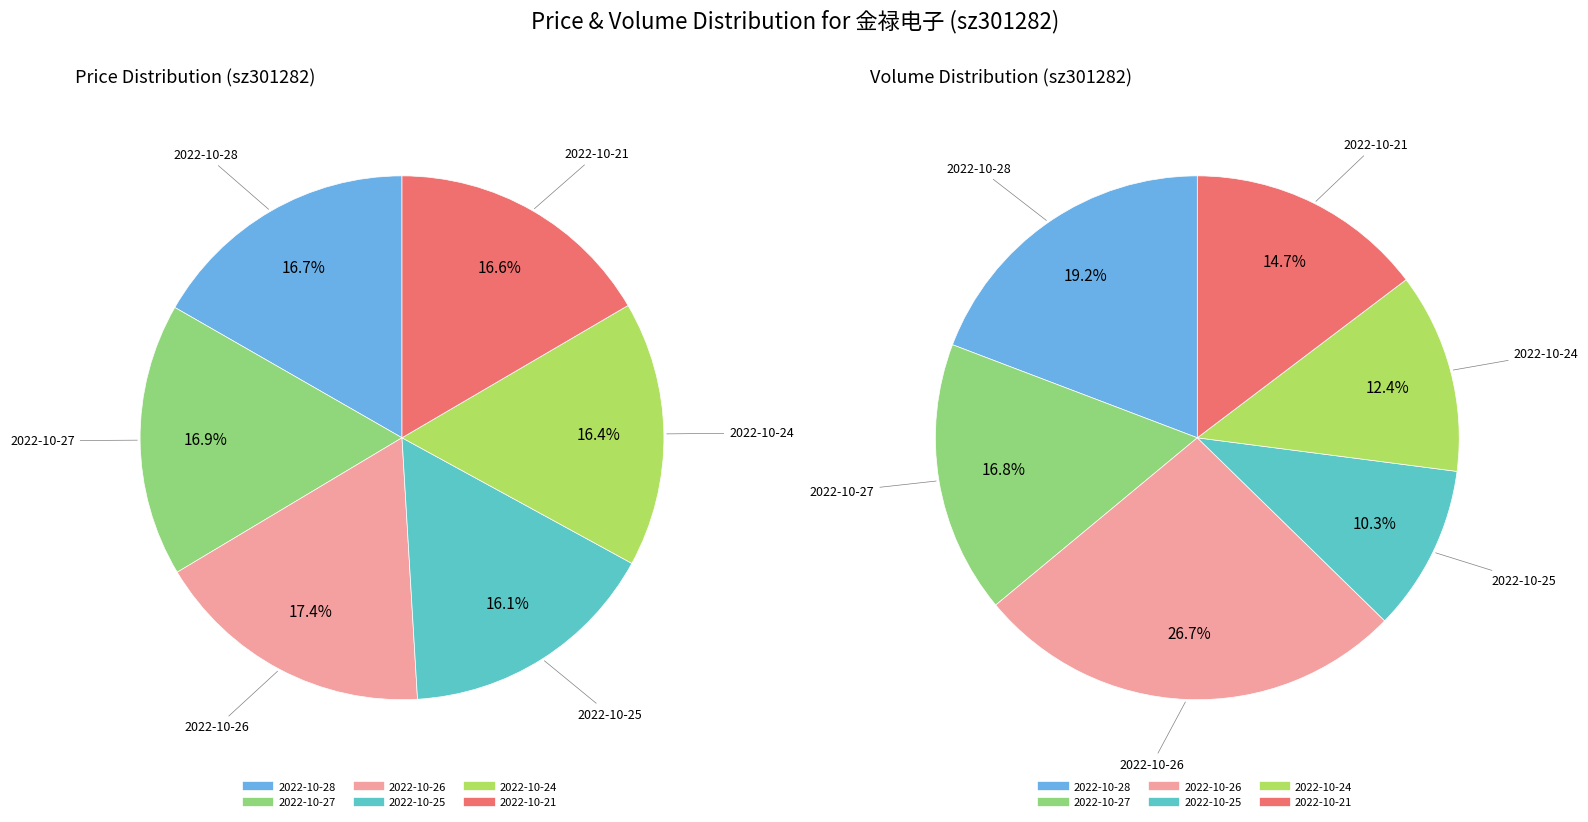

To the nearest percent, what percentage of the pie is 2022-10-21?

17%